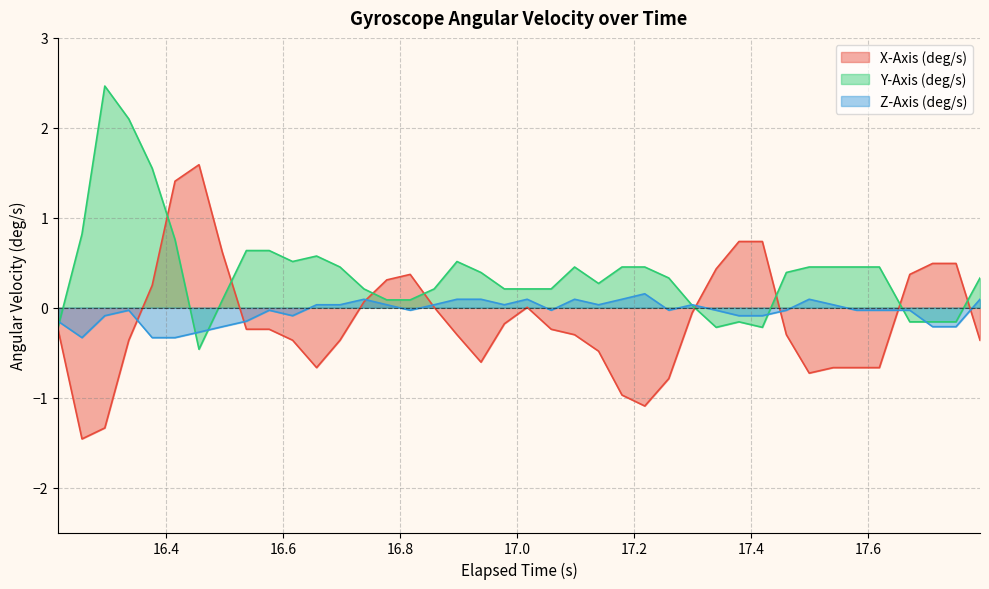

What is the difference between the maximum and minimum values in the Z-Axis (deg/s) series?

0.5